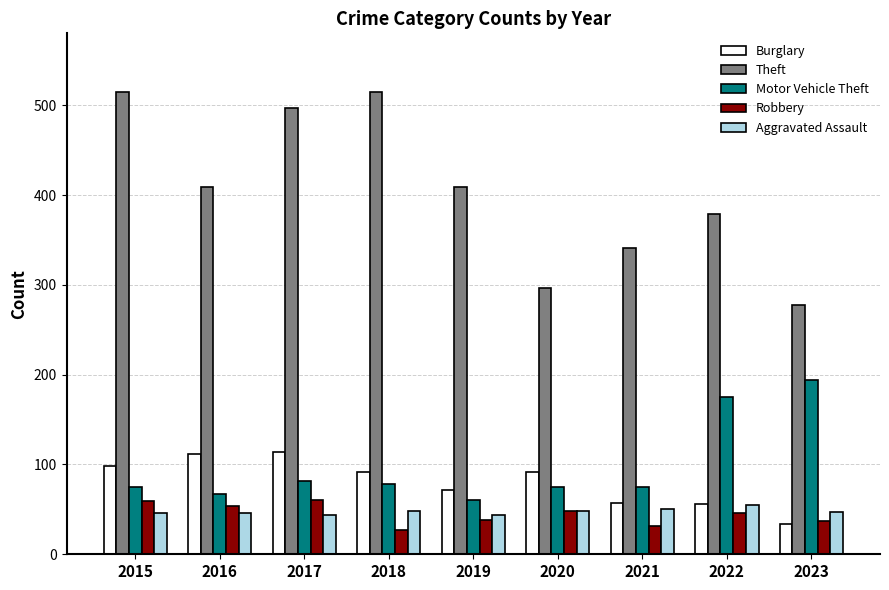

True or false: Aggravated Assault has a value of 47 at 2023.

True